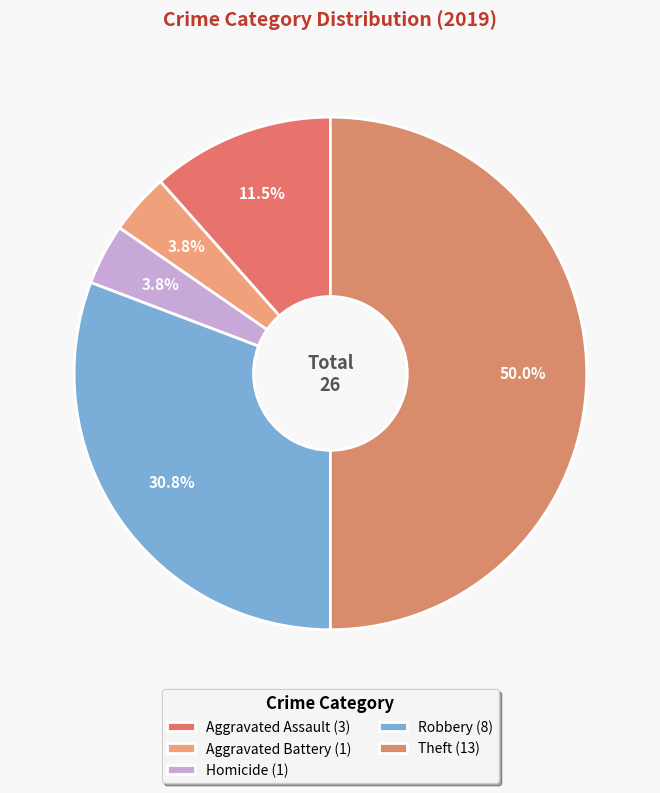

Count the number of slices in the pie.

5